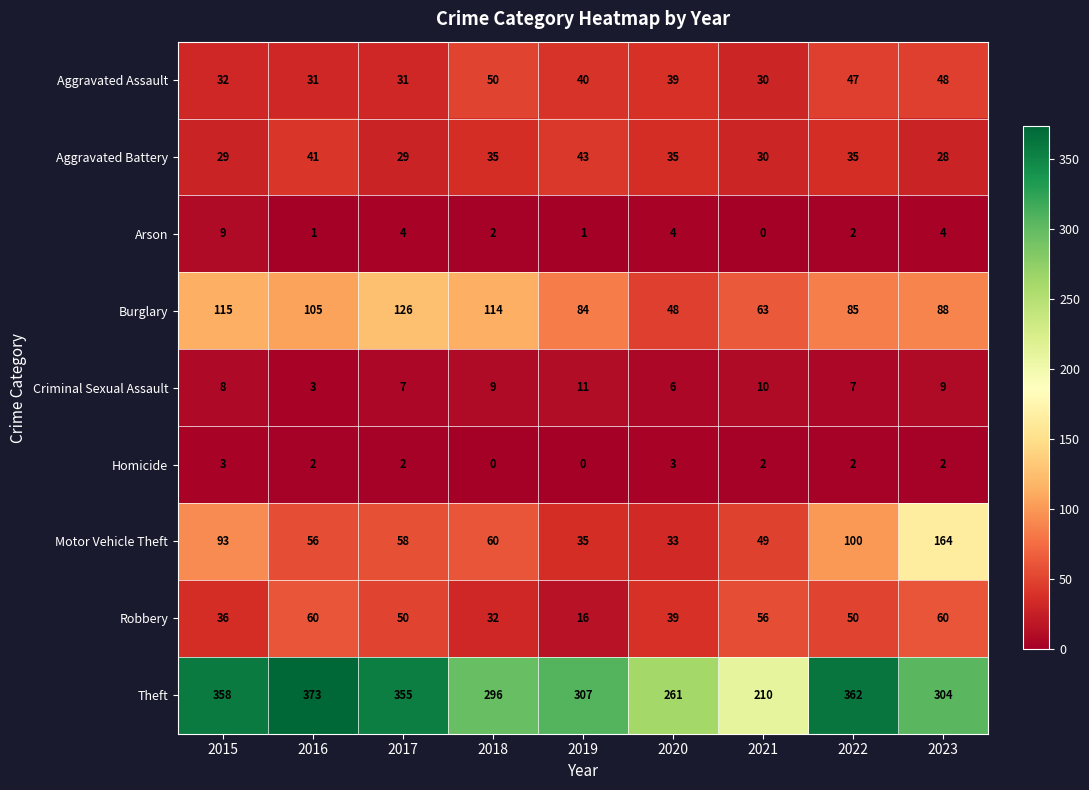

What is the difference between the highest and lowest values at 2023?

302